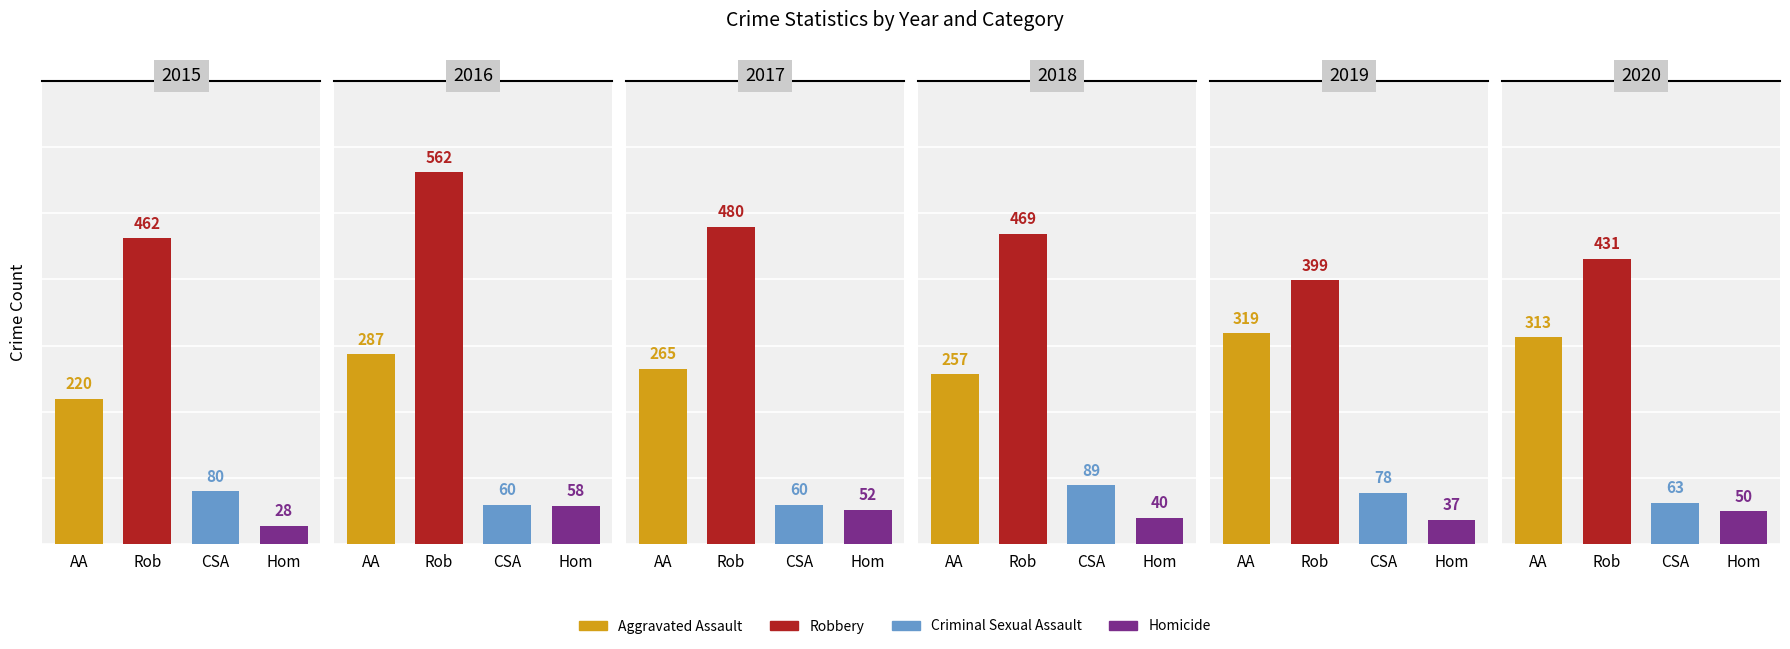

Which has a higher value, 2020 or 2019?

2019